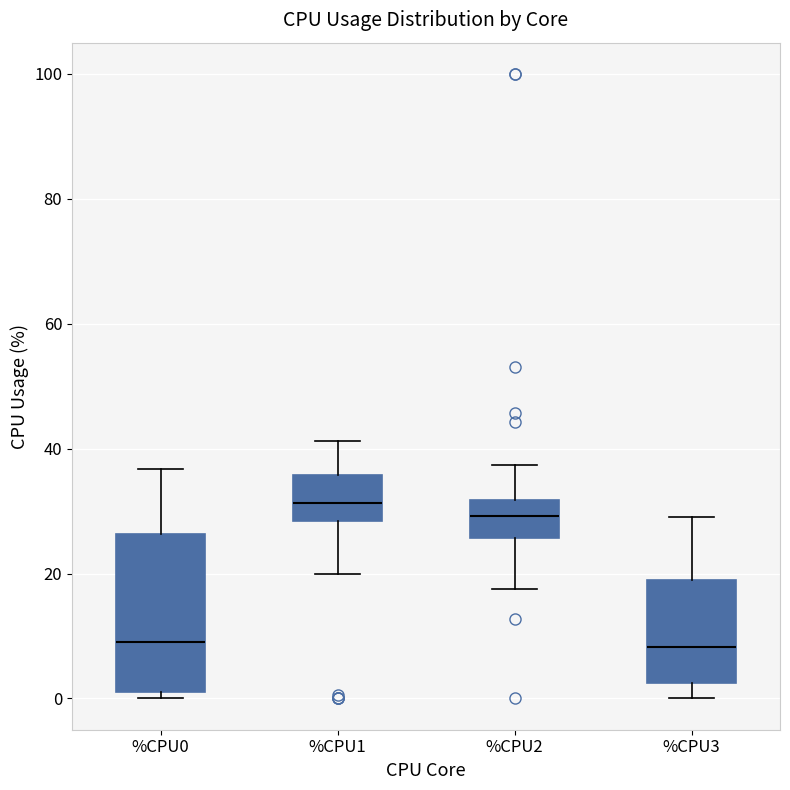

Reading left to right, read every box against the y-axis: the position of its median line, the range the box covers, and the ends of its whiskers. The values are not printed on the chart, so give them approximately, as read against the axis.

%CPU0: median 10, box 2 to 26, whiskers 0 to 36
%CPU1: median 32, box 28 to 36, whiskers 20 to 42
%CPU2: median 30, box 26 to 32, whiskers 18 to 38
%CPU3: median 8, box 2 to 20, whiskers 0 to 30